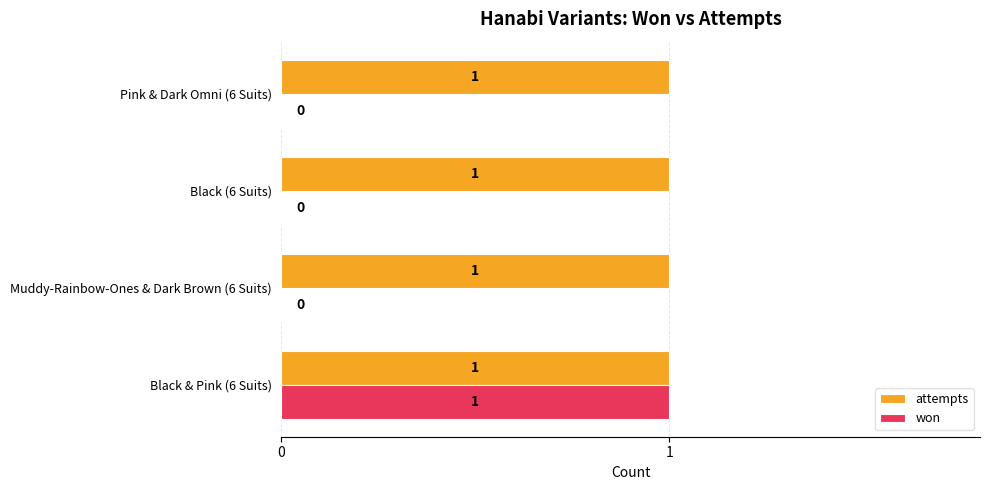

Is it true that attempts equals 2 at Black (6 Suits)?

False